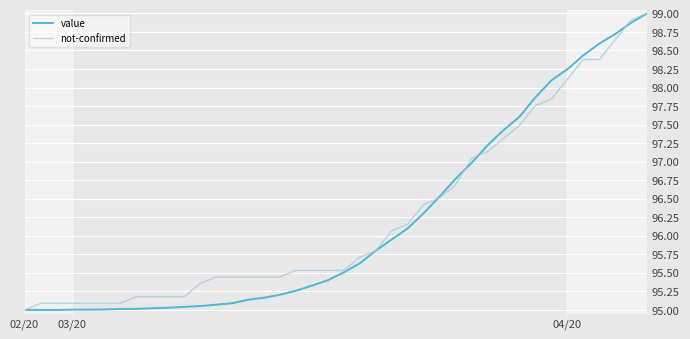

What is the difference between the second highest and minimum values in the value series?

3.9